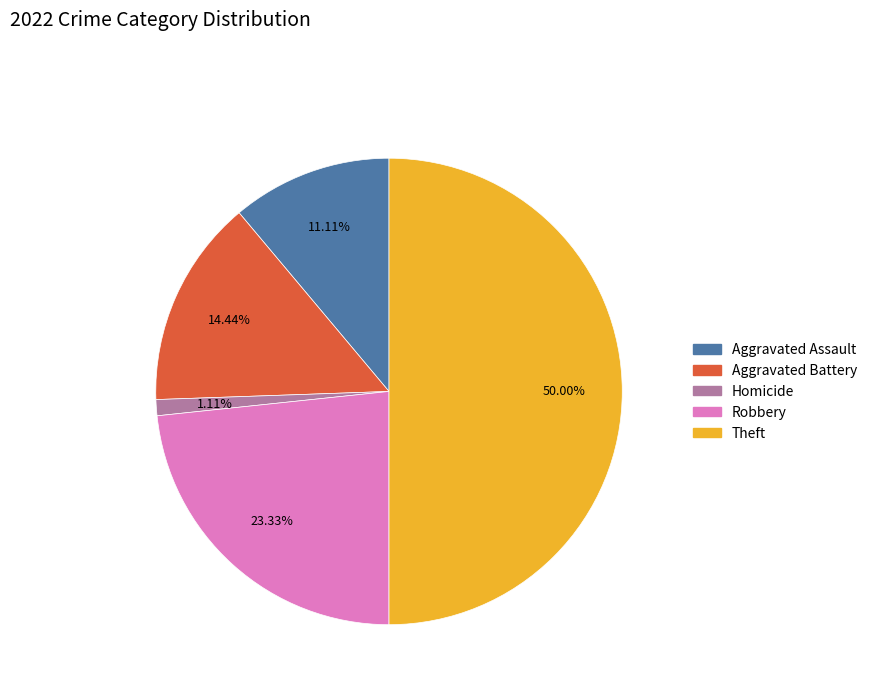

To the nearest percent, what is the combined percentage of Homicide and Theft?

51%